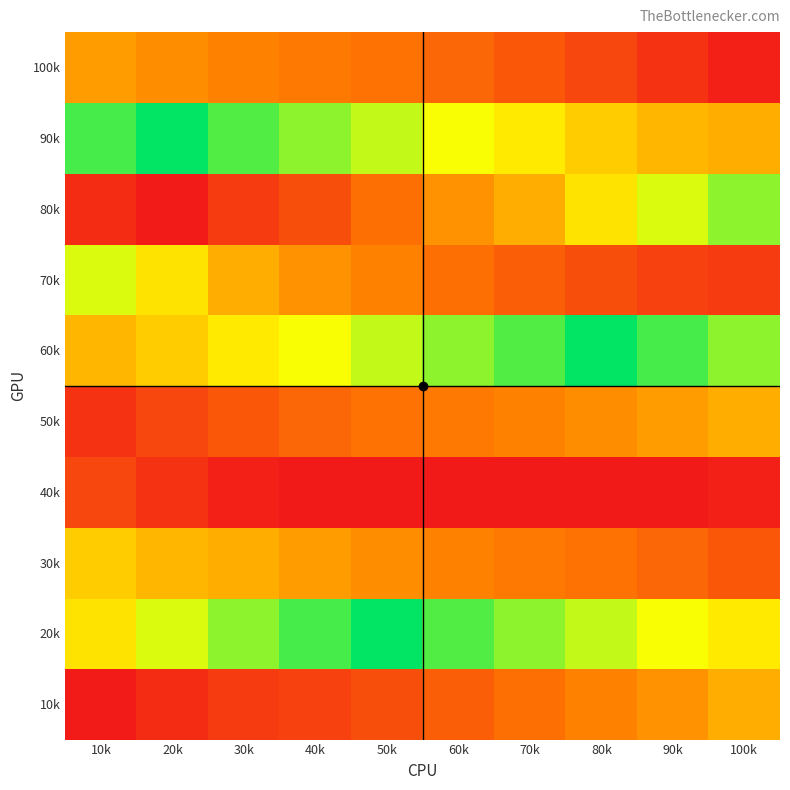

What is the spread (max minus min) of values at 40k?

44.6